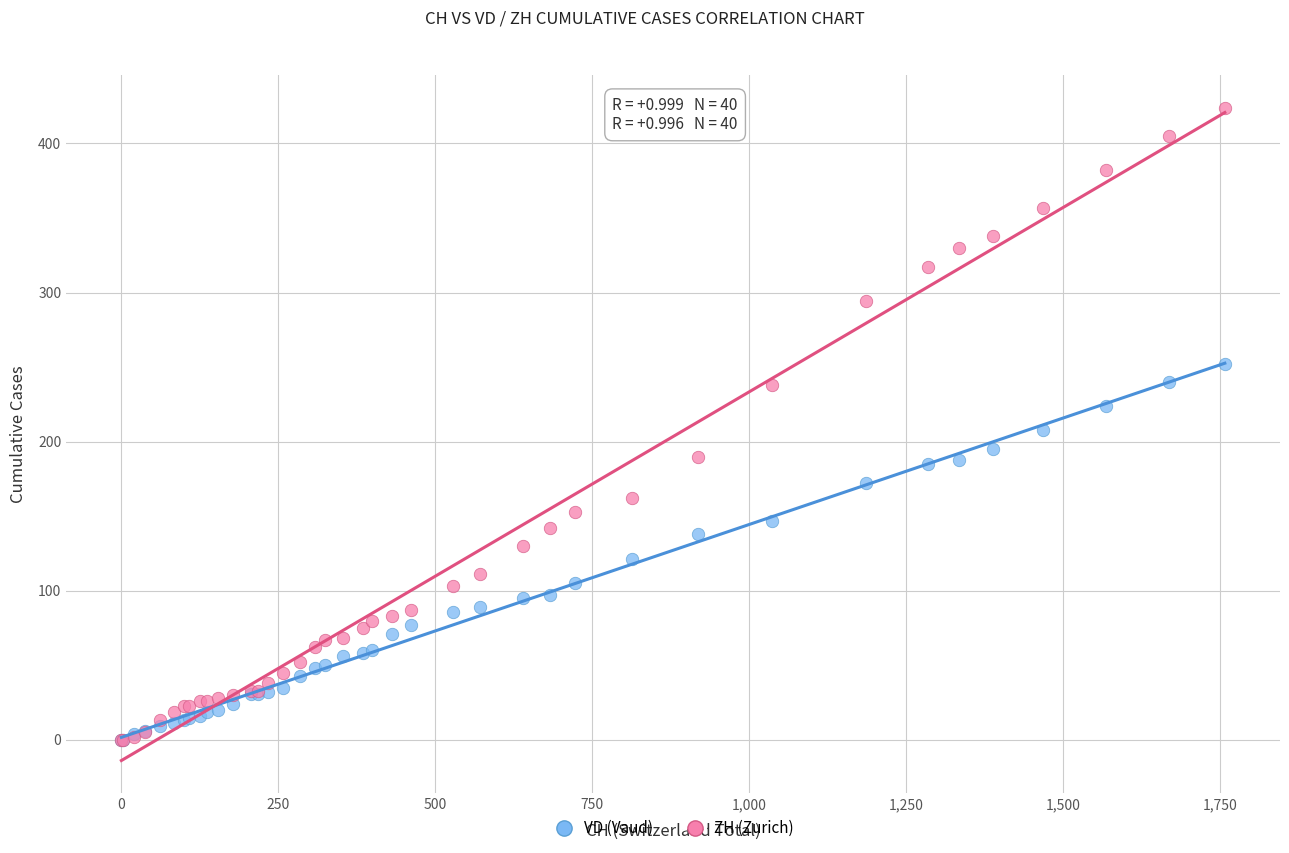

What are all the series names shown in the legend?

VD (Vaud), ZH (Zurich)